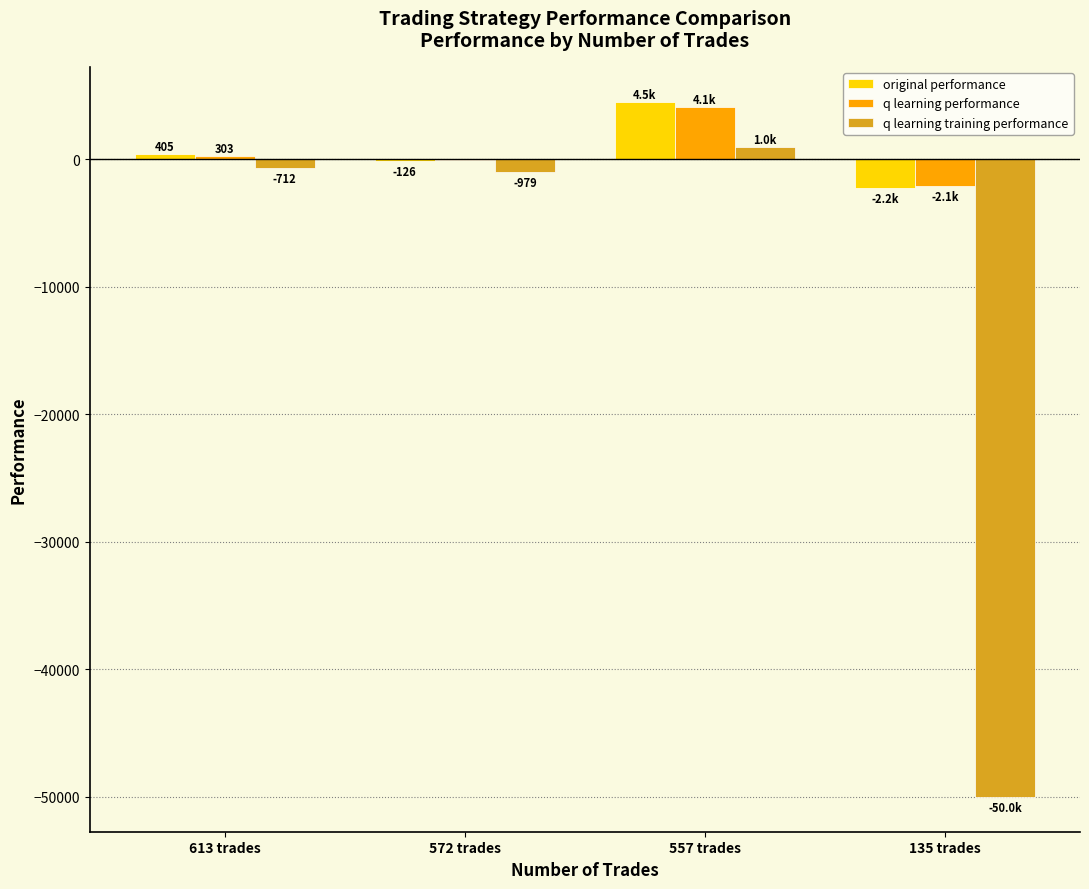

Between 613 trades and 557 trades, which series saw the biggest shift?

original performance